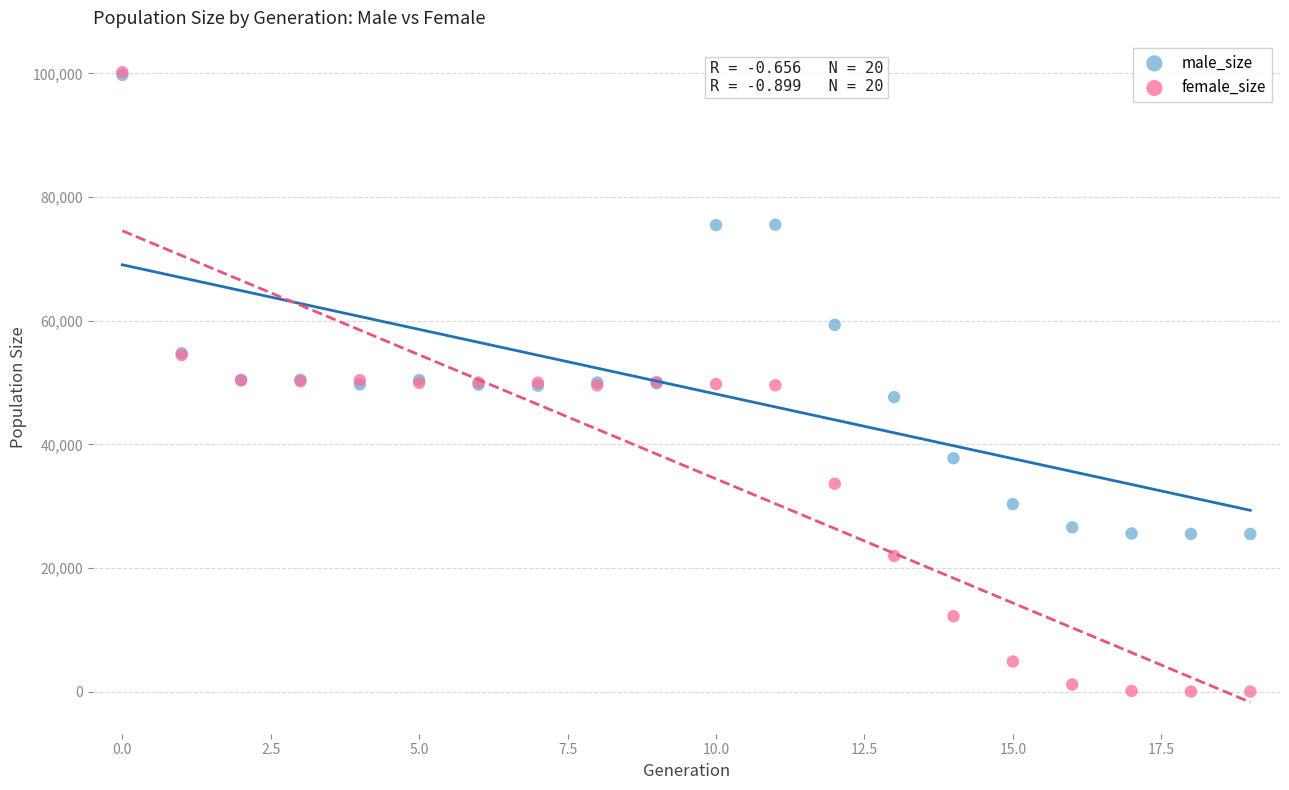

Which series contains the lowest Y value?

female_size